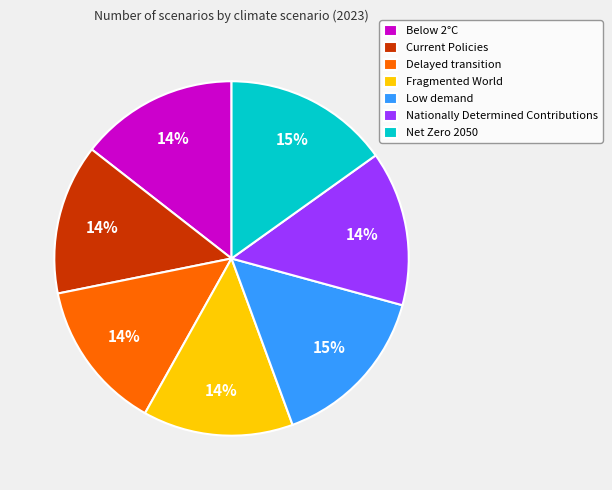

To the nearest percent, what percentage of the pie is Fragmented World?

14%